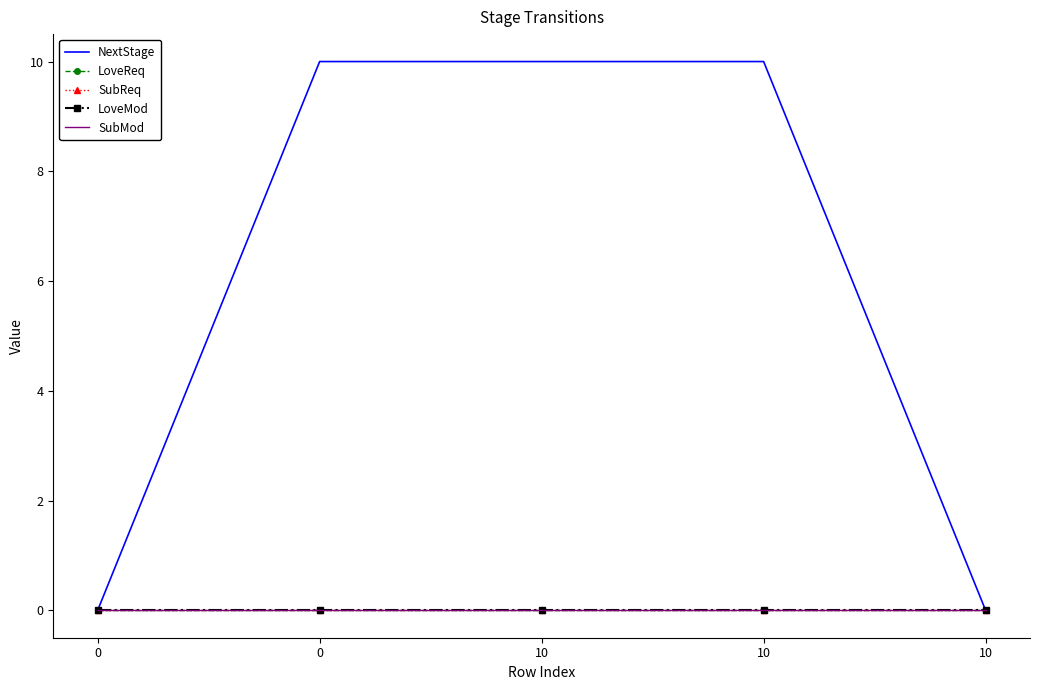

Reading left to right, list all the values displayed in this chart.

NextStage: 0	10	10	10	0
LoveReq: 0	0	0	0	0
SubReq: 0	0	0	0	0
LoveMod: 0	0	0	0	0
SubMod: 0	0	0	0	0